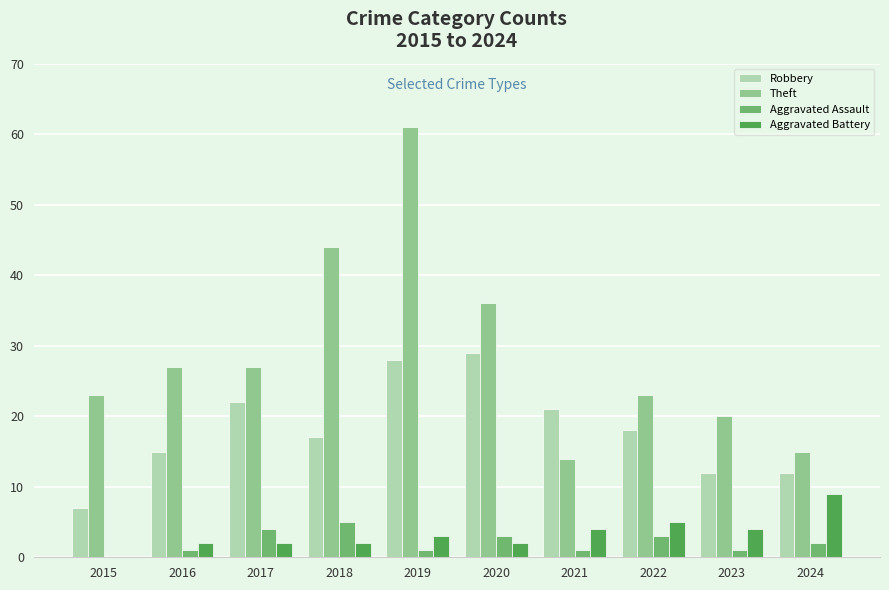

What is the sum of the Aggravated Assault values at 2022 and 2023?

4